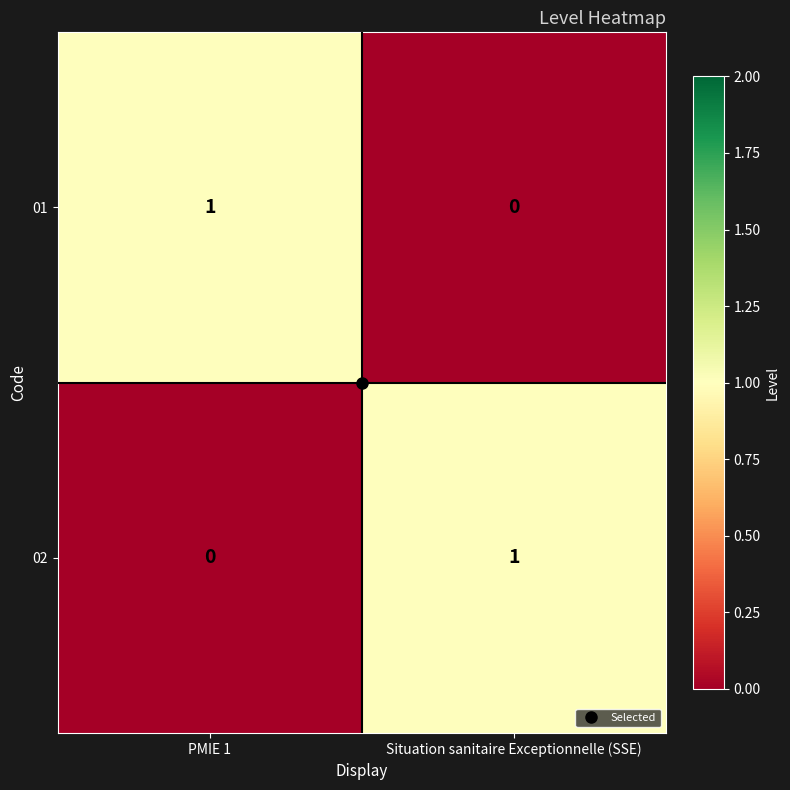

At PMIE 1, list the series in order from smallest to largest.

02, 01